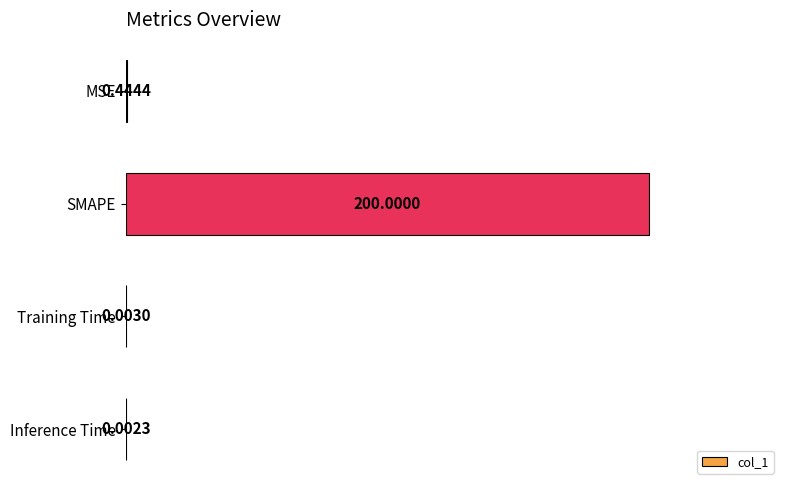

What is the change in value from SMAPE to Inference Time?

-200.0